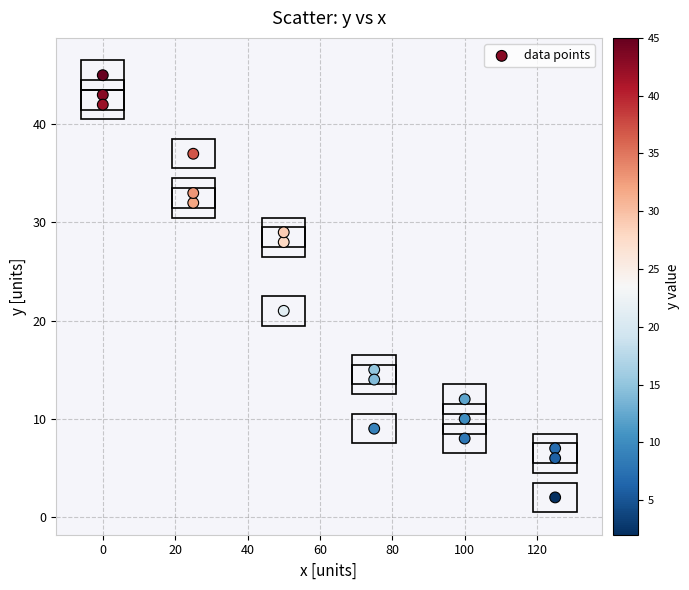

What Y value in the scatter plot is closest to 23?

21